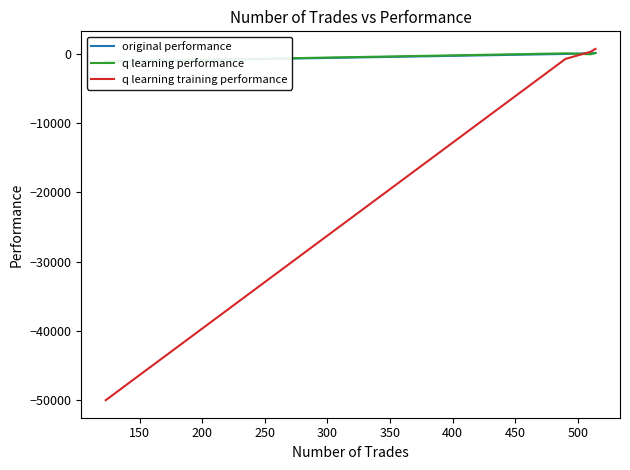

True or false: q learning training performance has more than 1 interior local peaks.

False